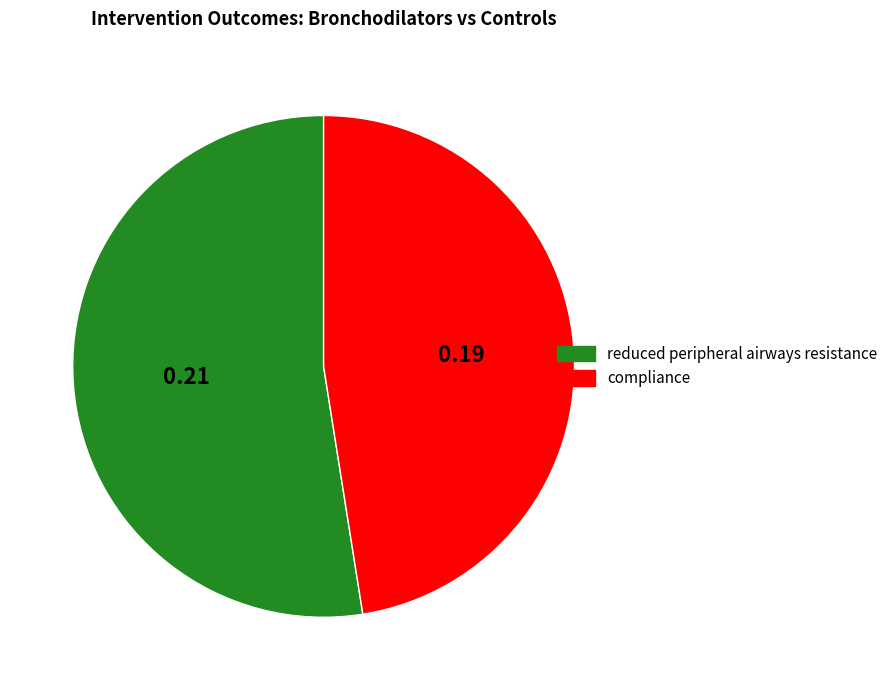

Is the sum of reduced peripheral airways resistance and compliance greater than half?

Yes